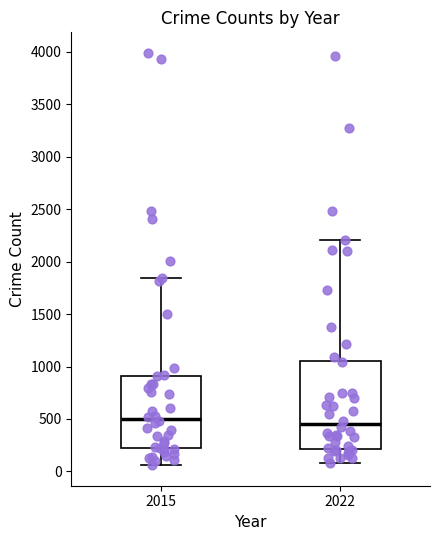

Comparing the boxes themselves (not the whiskers), which one is the tallest?

2022